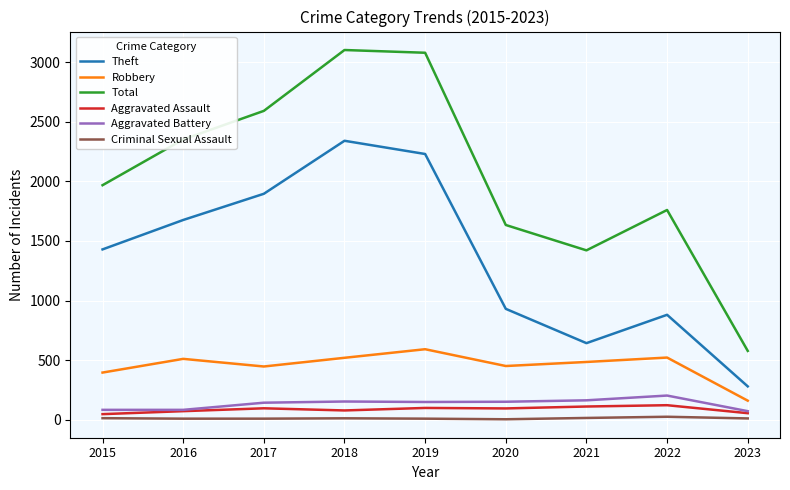

Is this an area chart (filled region under the line)?

No